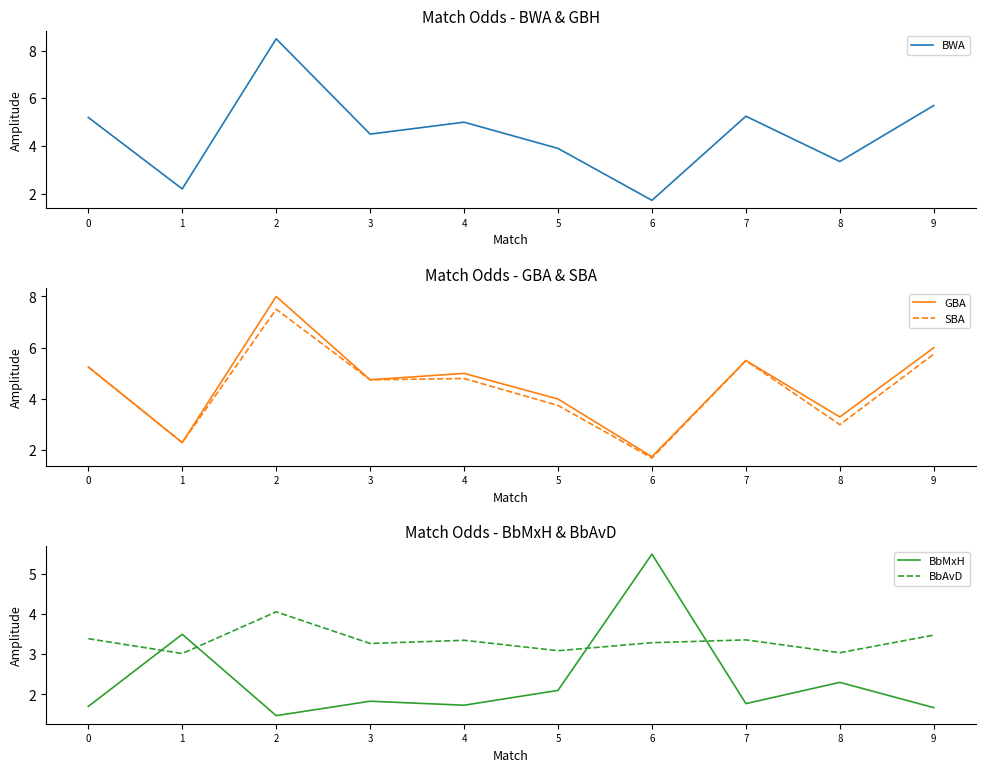

List the labels in order of GBA value, largest first.

2, 9, 7, 0, 4, 3, 5, 8, 1, 6